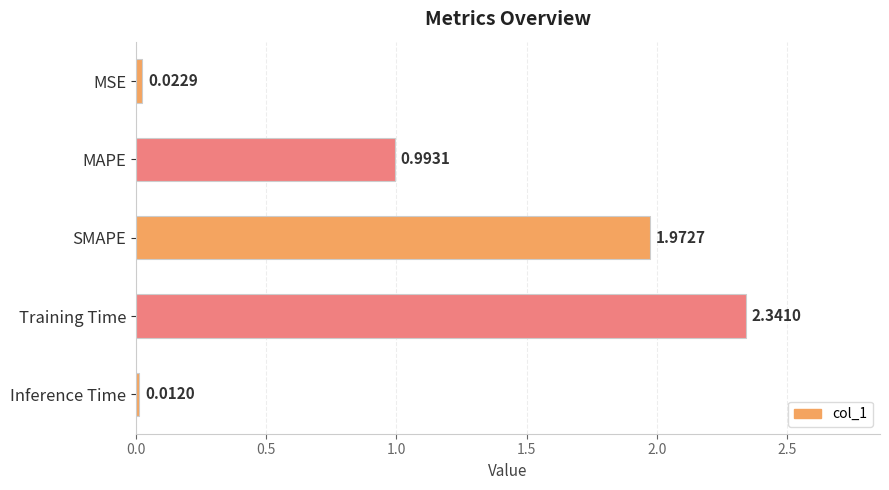

What is the change in value from MAPE to Training Time?

+1.3